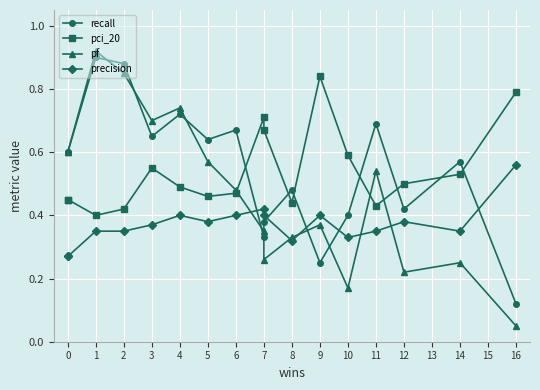

Which series has the largest range (max minus min)?

pf